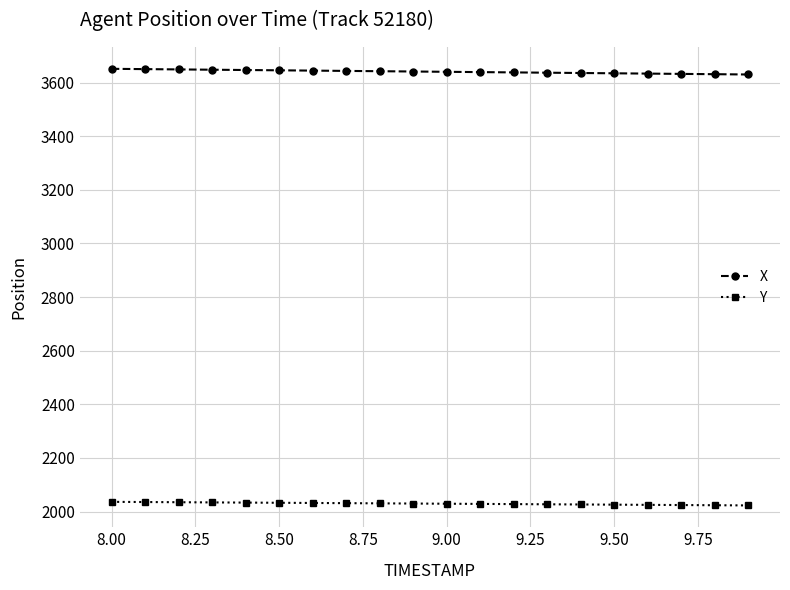

Which series has the largest total across all categories?

X